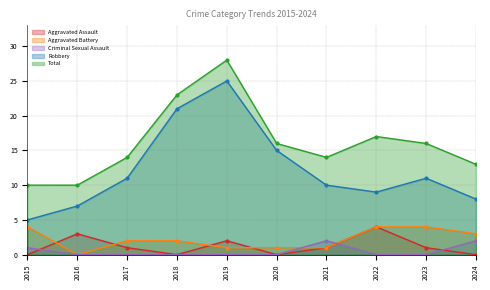

At which label is Robbery closest to 15?

2020